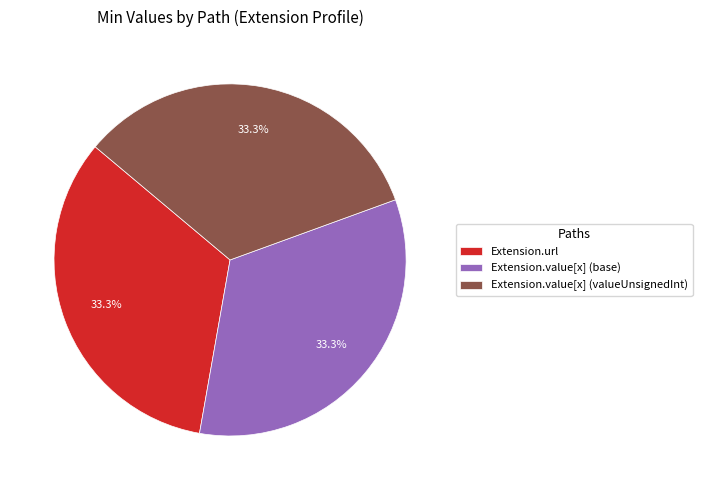

Does Extension.value[x] (base) represent more than half of the total?

No